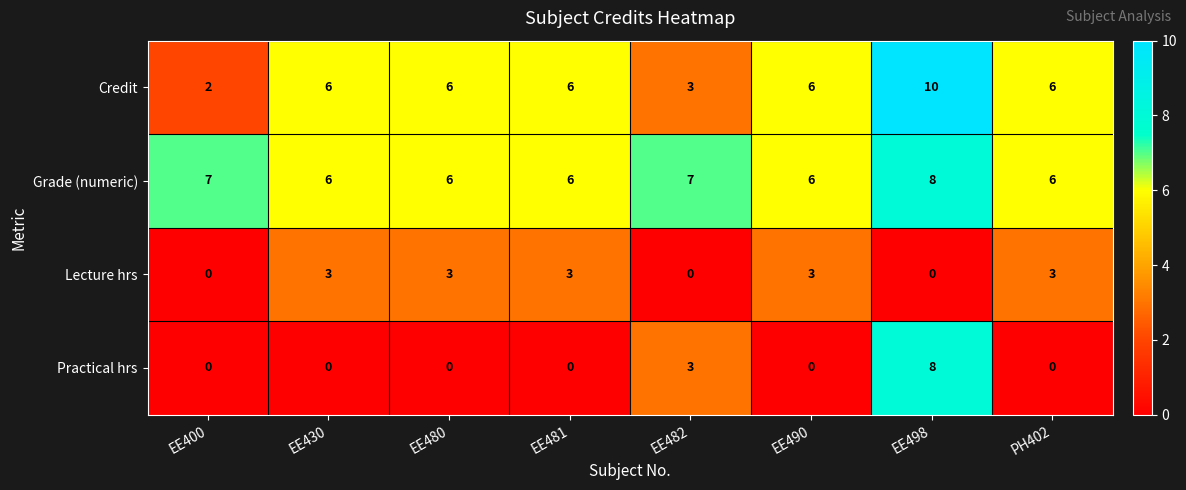

The Grade (numeric) series shows 9 at EE430. True or false?

False